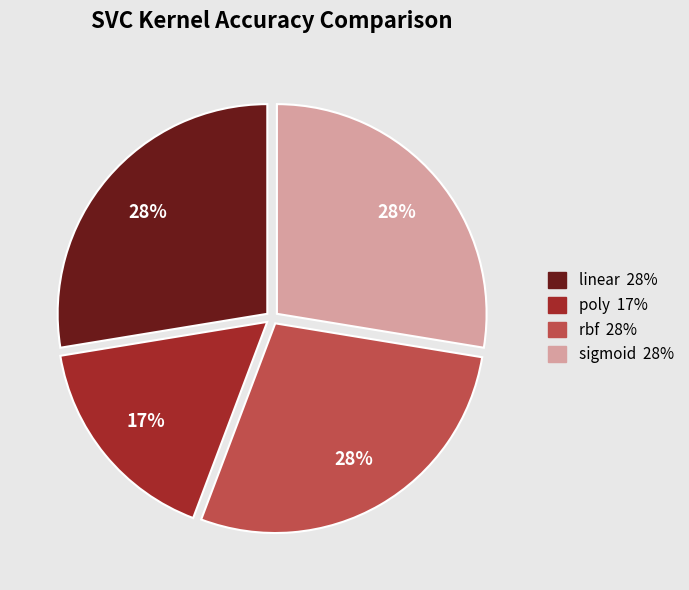

To the nearest percent, what is the difference between the largest and smallest slice percentages?

11%